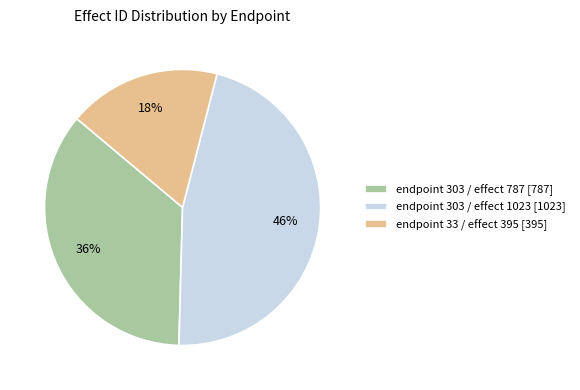

What is the ratio of the value at endpoint 33 / effect 395 to the value at endpoint 303 / effect 787?

0.5